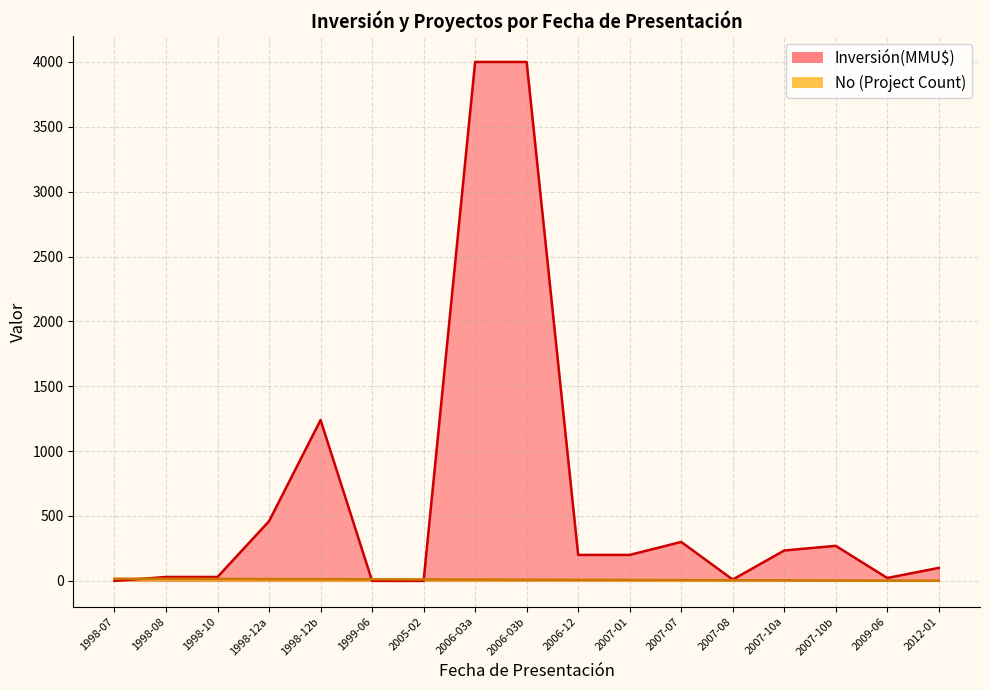

Is the value of No at 2006-12 greater than the value of Inversión(MMU$) at 2007-10?

No